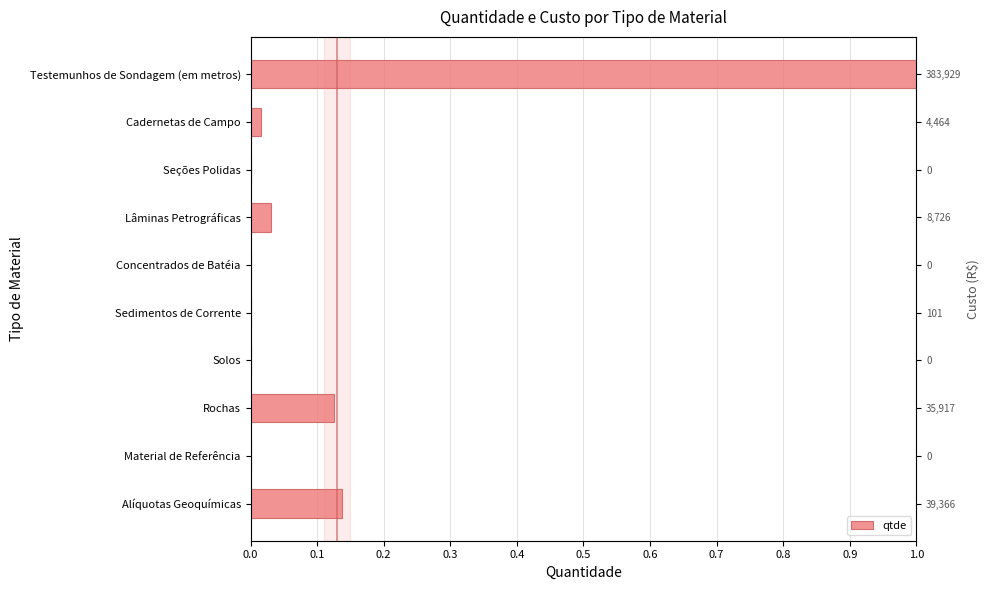

How many categories are shown in the chart?

10